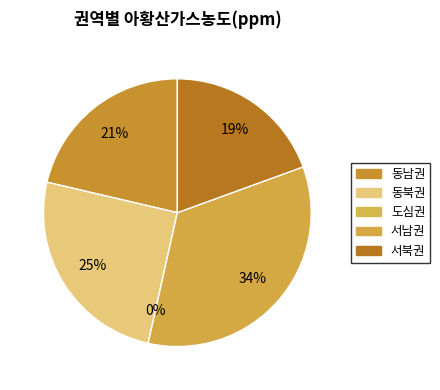

To the nearest percent, what is the combined percentage of 동남권 and 동북권?

47%